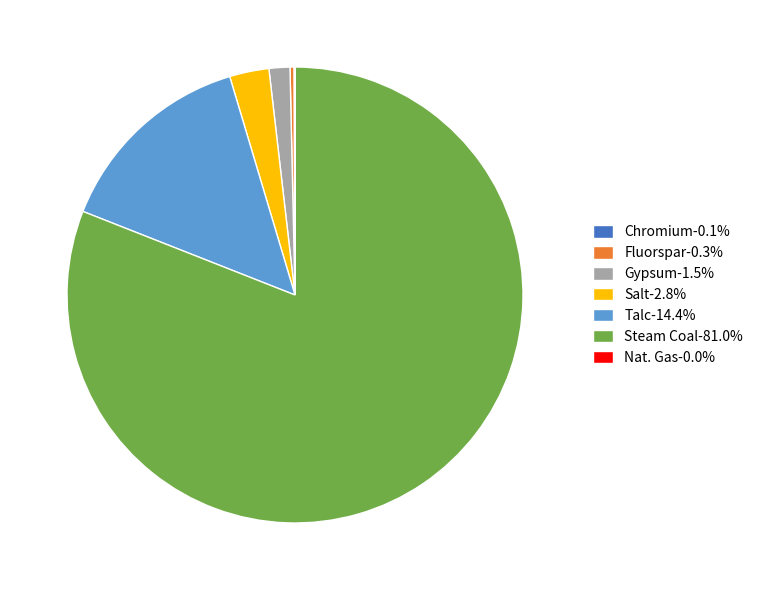

Is there any slice that represents more than half of the pie?

Yes